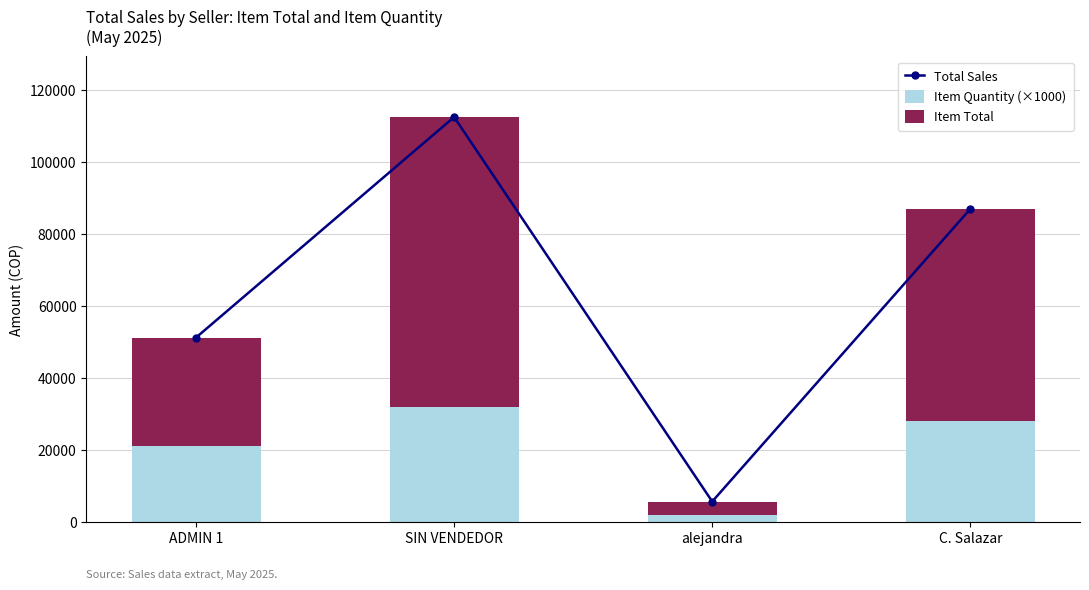

Is the value of Item Quantity (×1000) at C. Salazar greater than the value of Total Sales at alejandra?

Yes